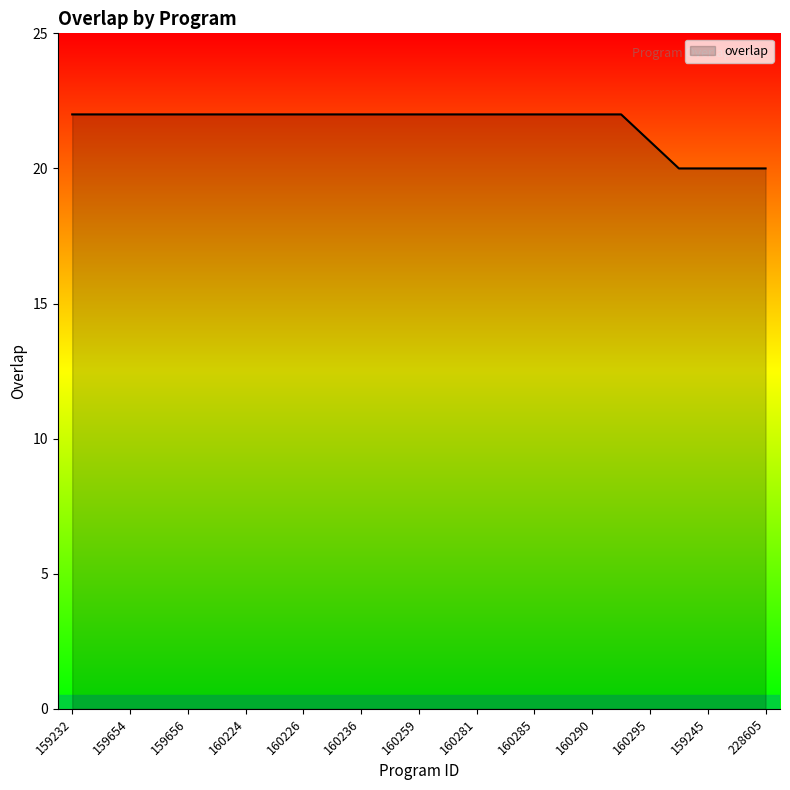

What is the smallest value displayed?

20